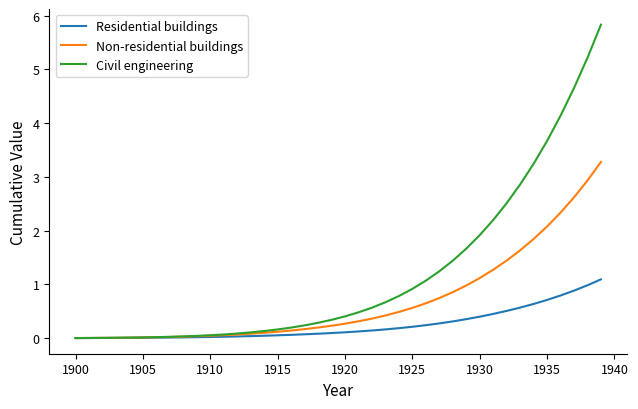

What is the maximum value shown in the chart?

5.8